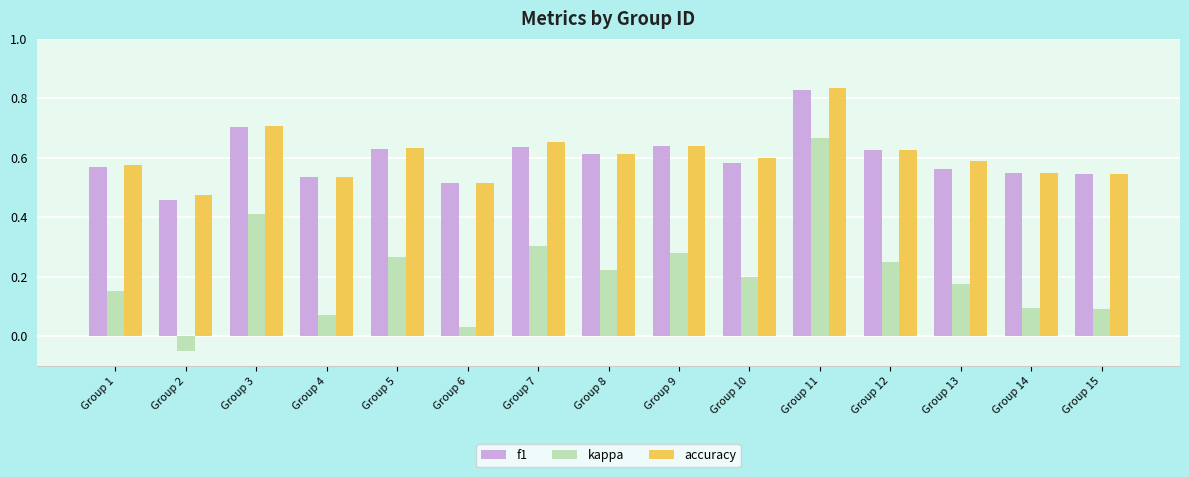

True or false: f1 has a value of 0.6 at Group 10.

True